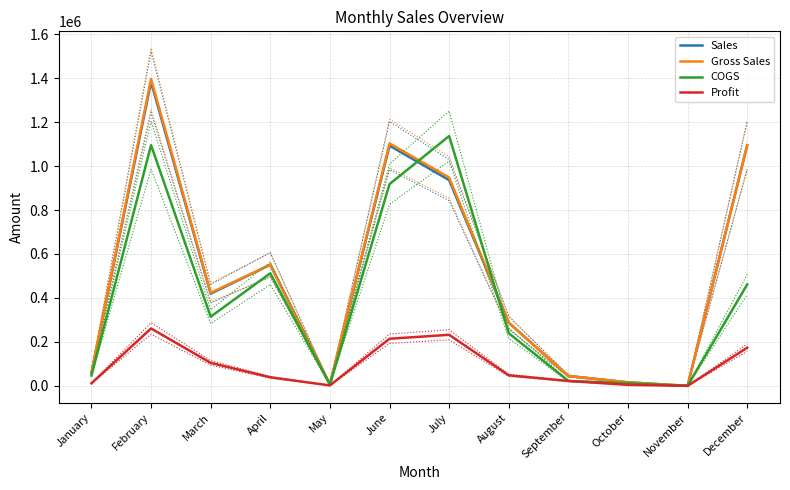

Is it true that Profit equals 3566.0 at May?

False